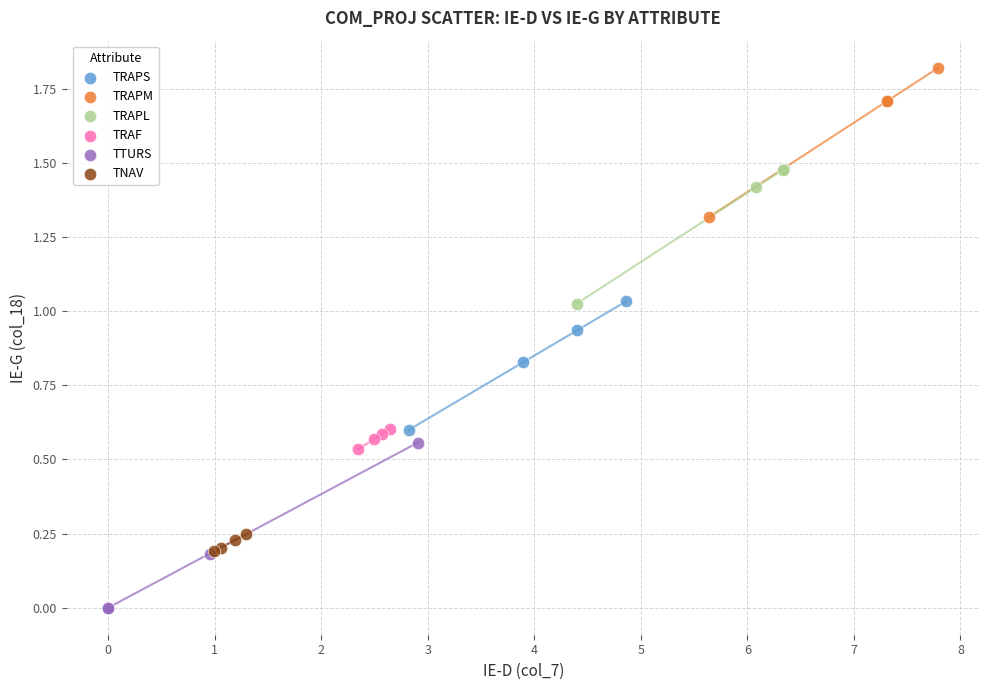

Which series contains the lowest Y value?

TTURS